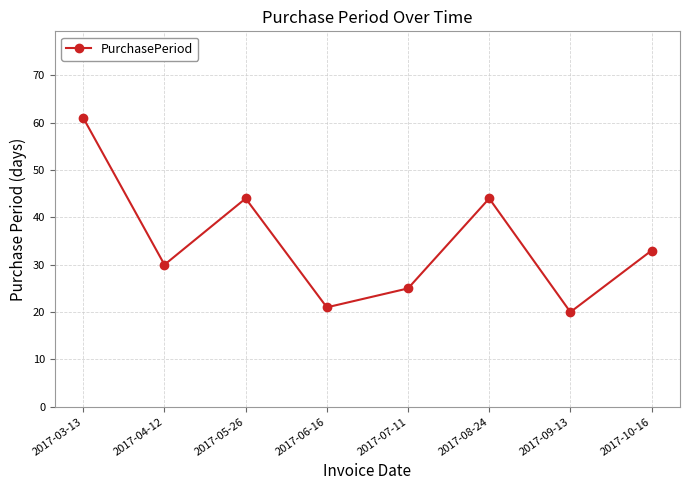

Does the chart display data point markers on the line(s)?

Yes